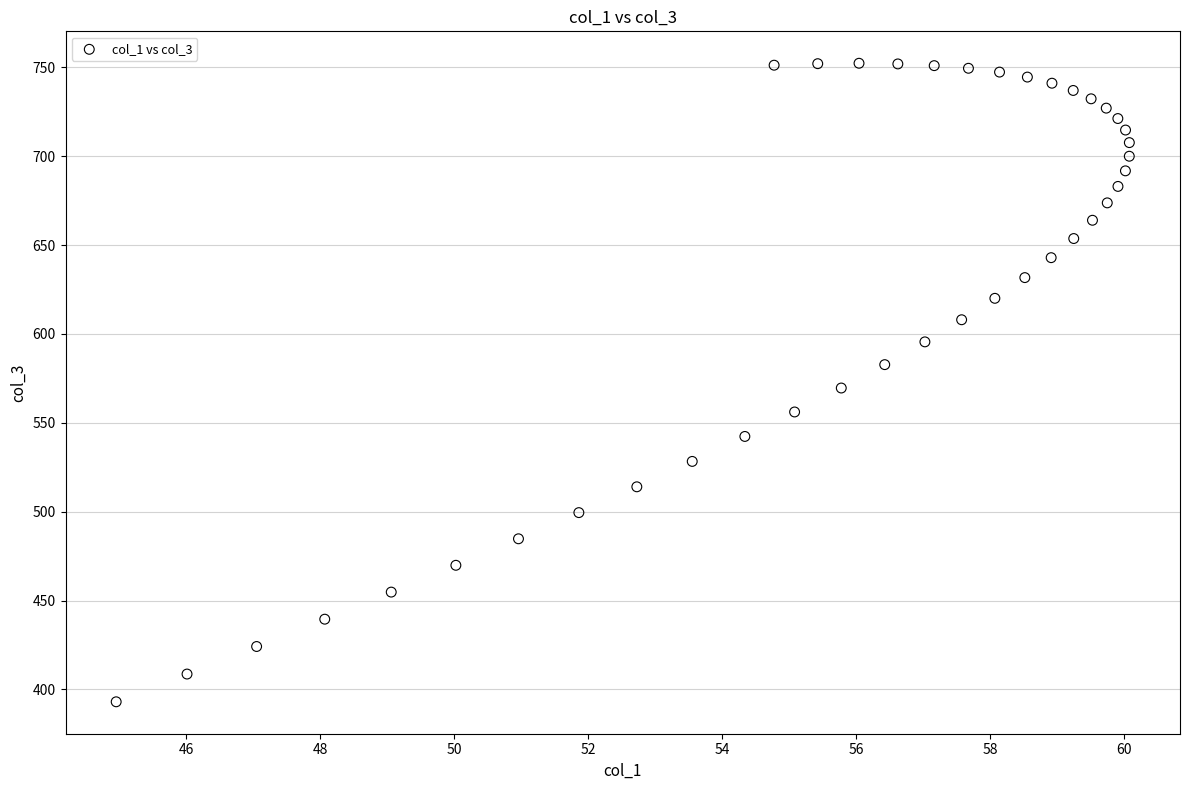

What is the range of Y values (max minus min)?

359.4